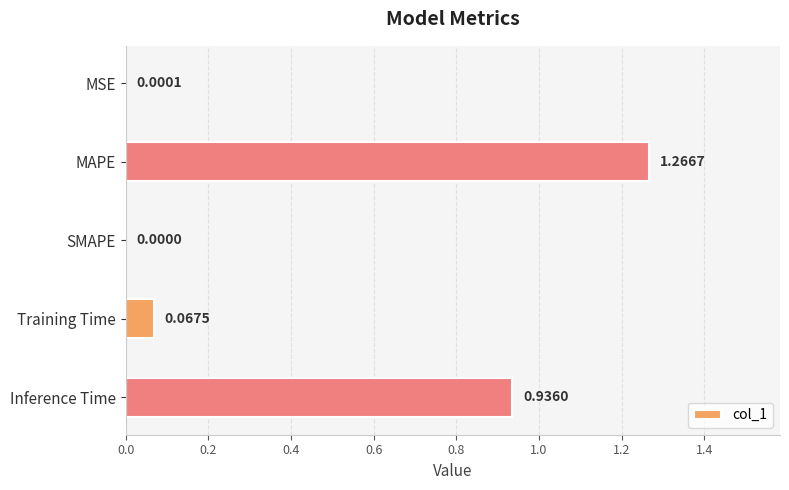

What is the ratio of the value at Inference Time to the value at MAPE?

0.7